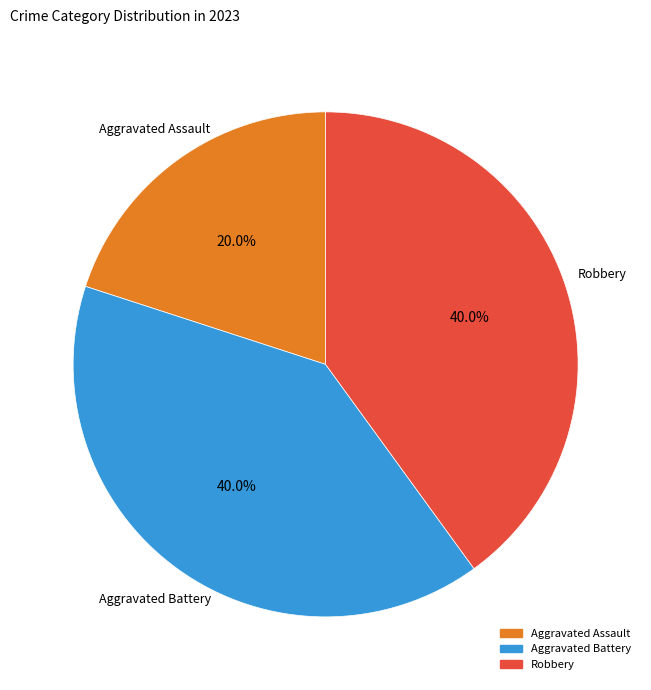

Is there any slice that represents more than half of the pie?

No